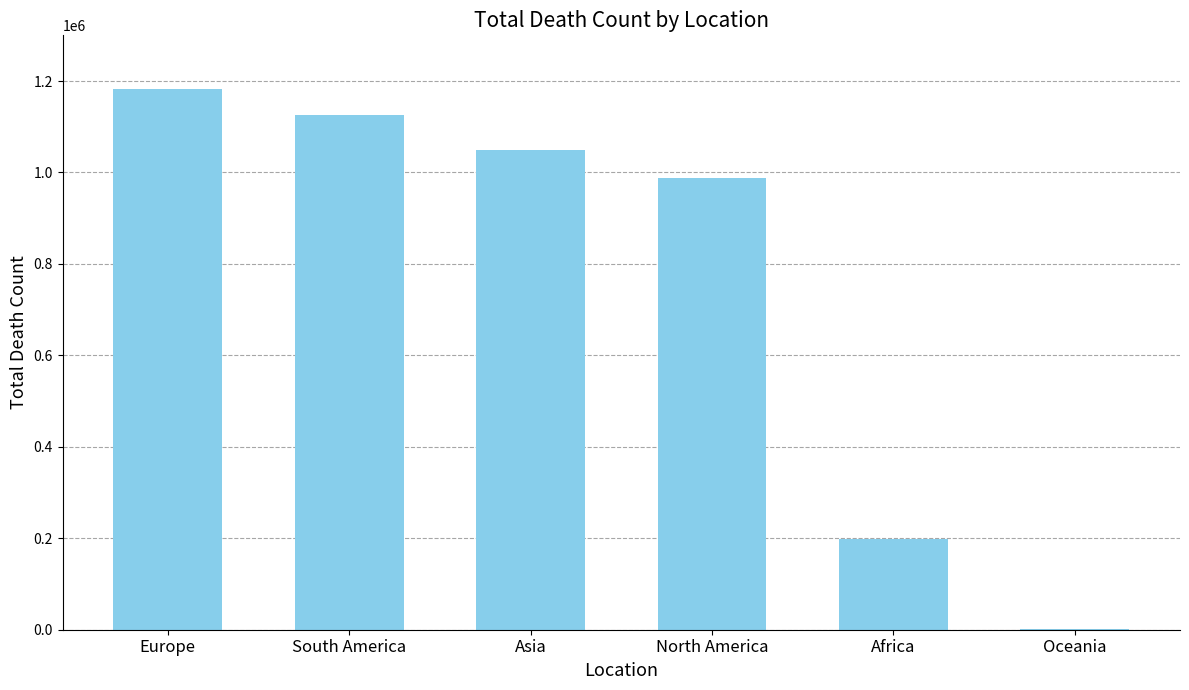

Approximately how many times larger is the value at North America compared to Asia?

0.9